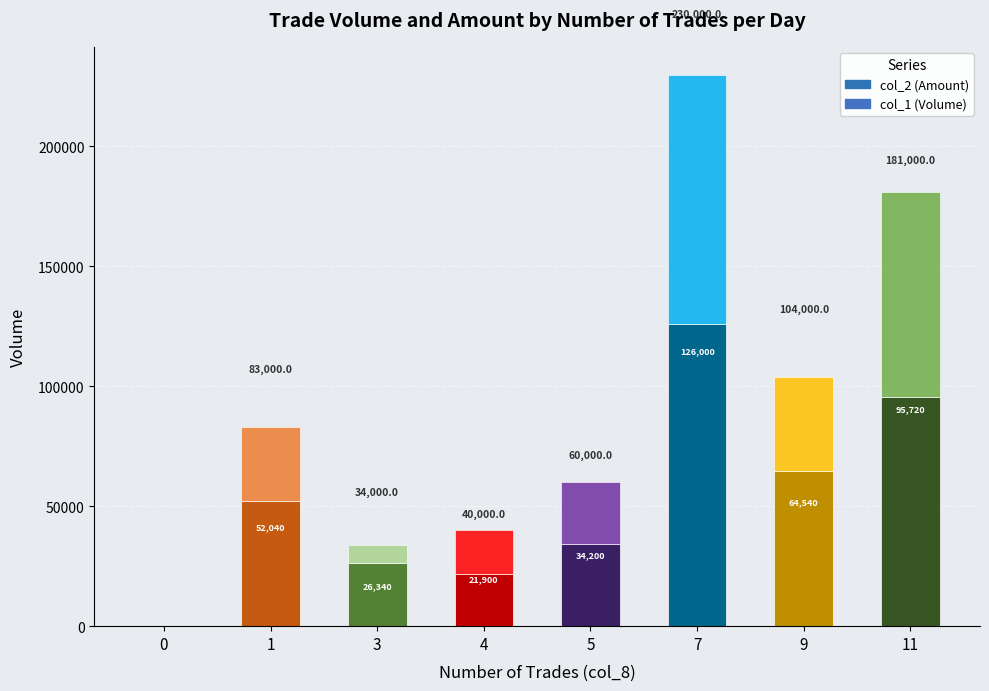

What is the sum of all col_2 (Amount) values?

420740